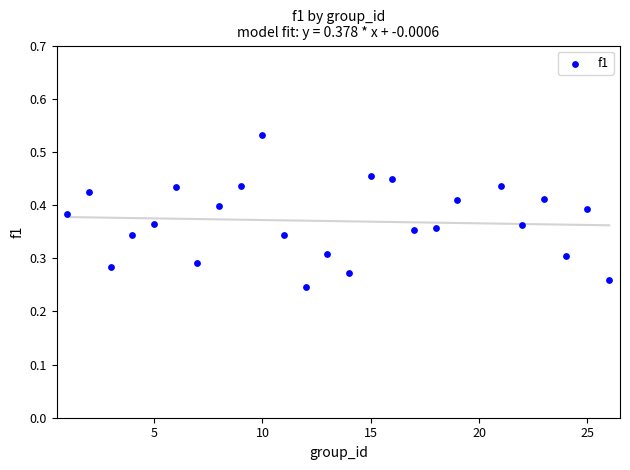

What is the range of X values (max minus min)?

25.0